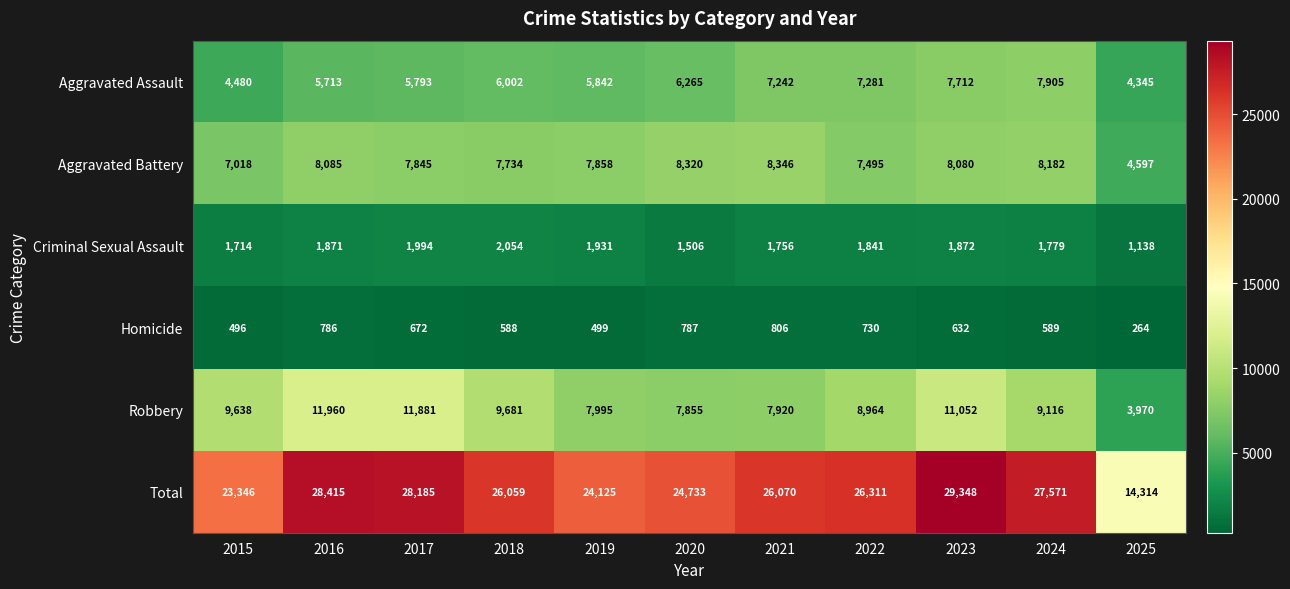

Rank the categories by Criminal Sexual Assault value from lowest to highest.

2025, 2020, 2015, 2021, 2024, 2022, 2016, 2023, 2019, 2017, 2018